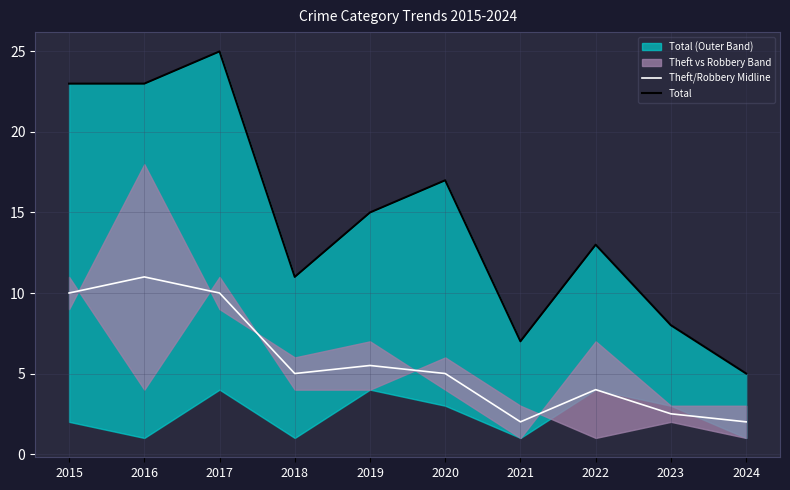

True or false: Theft/Robbery Midline and Total intersect in this chart.

False